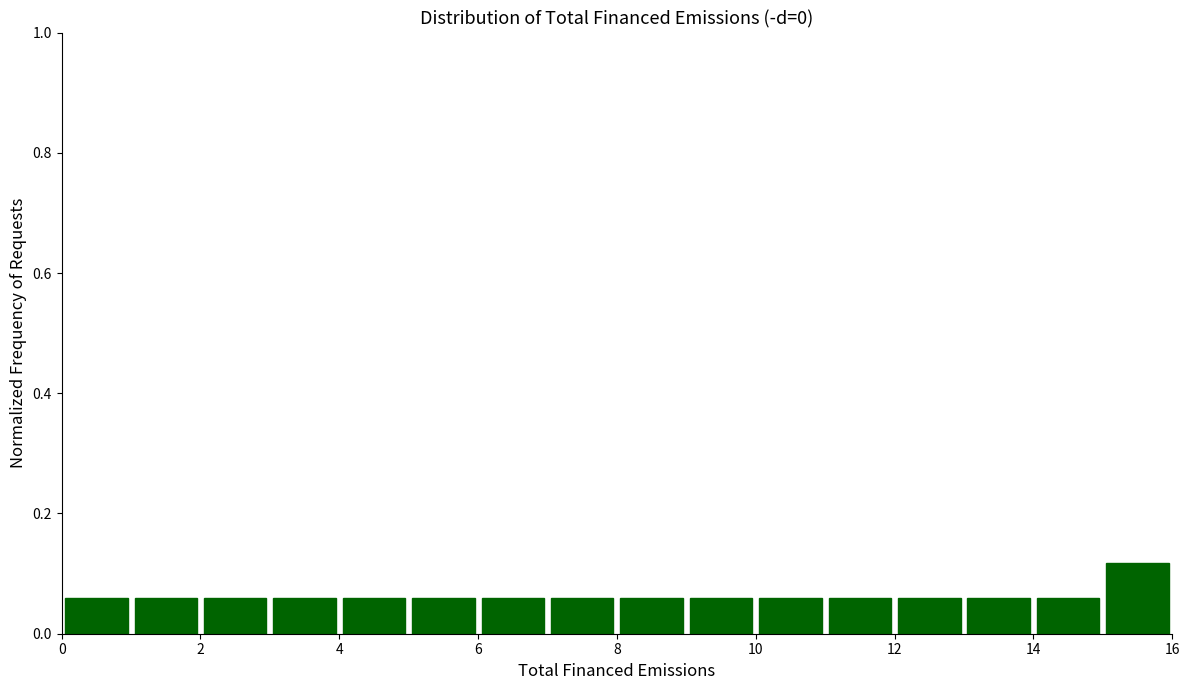

Which range on the x-axis has the tallest bar?

15 to 16